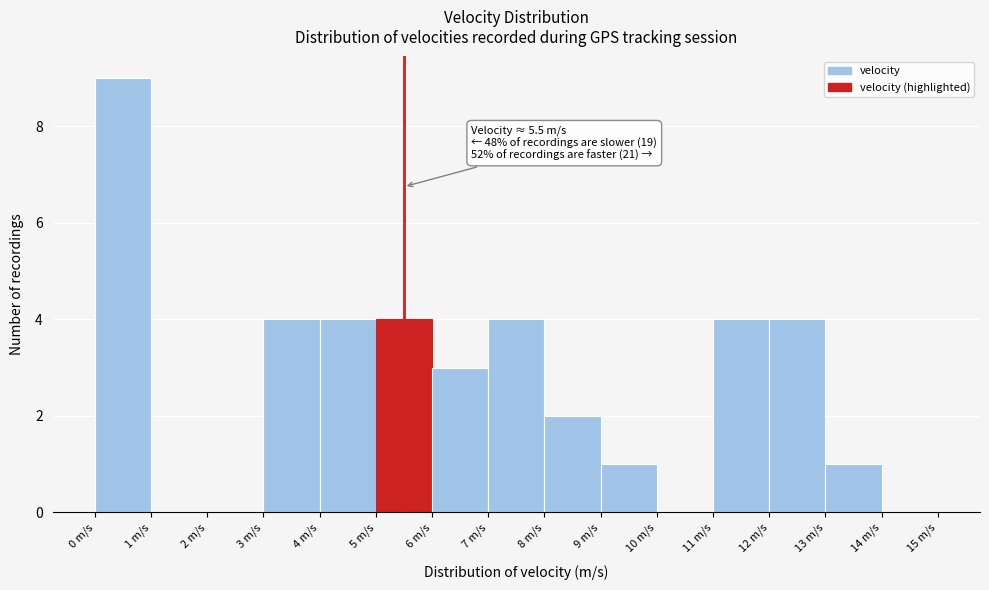

Over which range of the x-axis is the bar tallest?

0 to 1